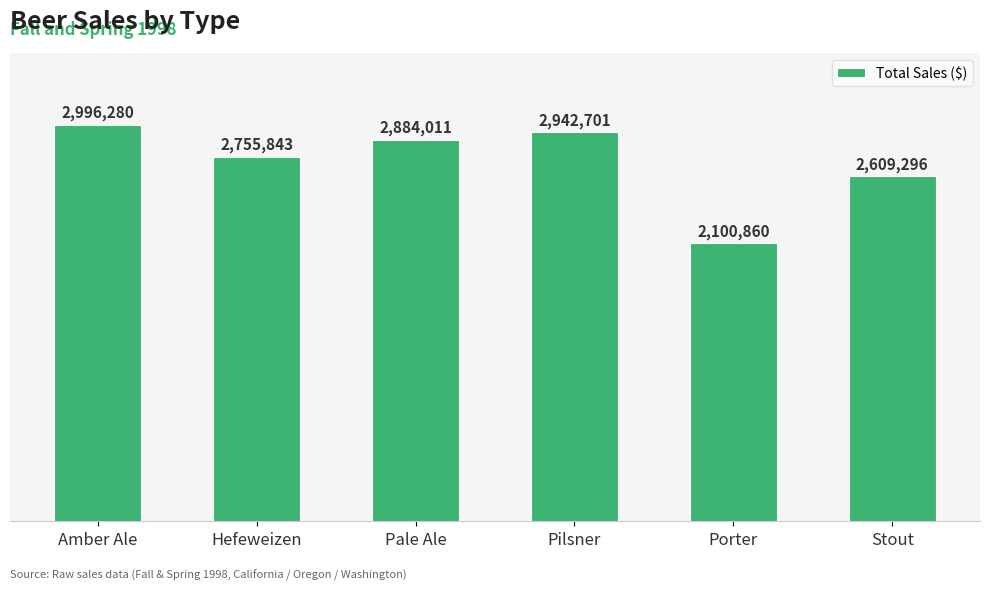

How many bars are there in total?

6